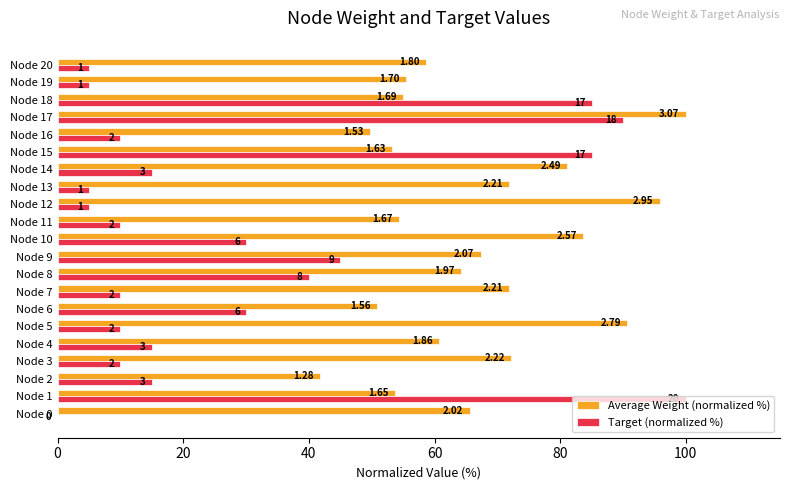

What are all the series names shown in the legend?

Average Weight (normalized %), Target (normalized %)